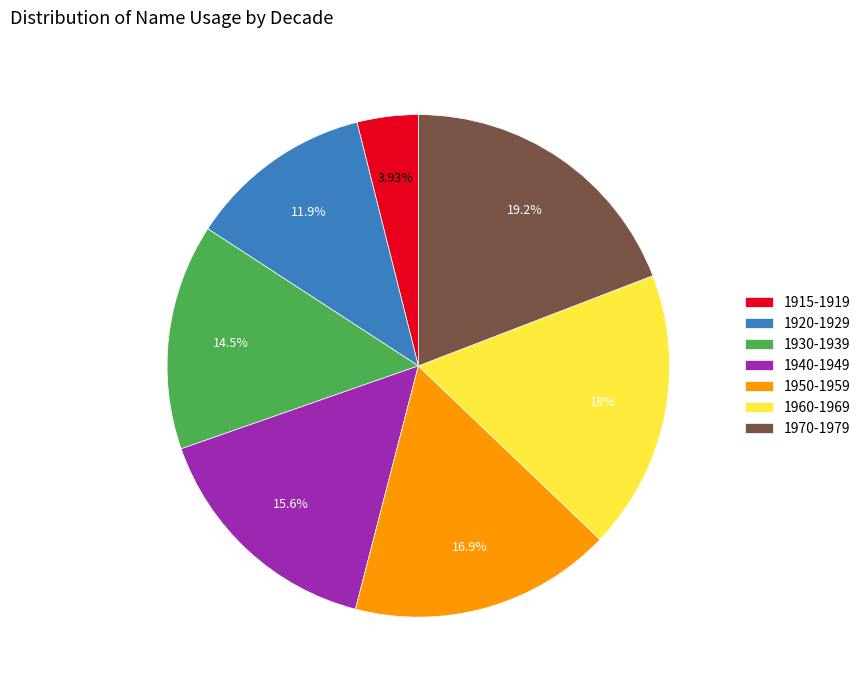

Rank the categories by value from lowest to highest.

1915-1919, 1920-1929, 1930-1939, 1940-1949, 1950-1959, 1960-1969, 1970-1979